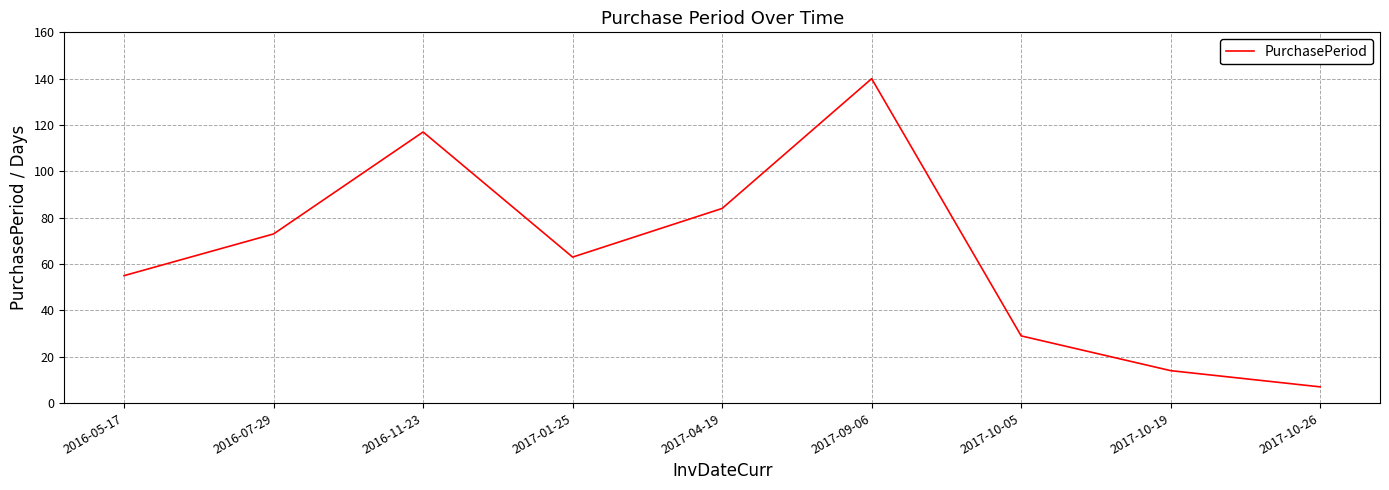

List the labels in order of value, largest first.

2017-09-06, 2016-11-23, 2017-04-19, 2016-07-29, 2017-01-25, 2016-05-17, 2017-10-05, 2017-10-19, 2017-10-26